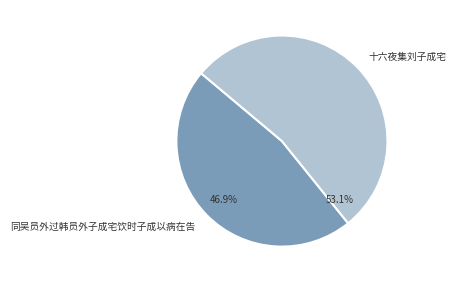

Is 十六夜集刘子成宅 the majority of the pie?

Yes